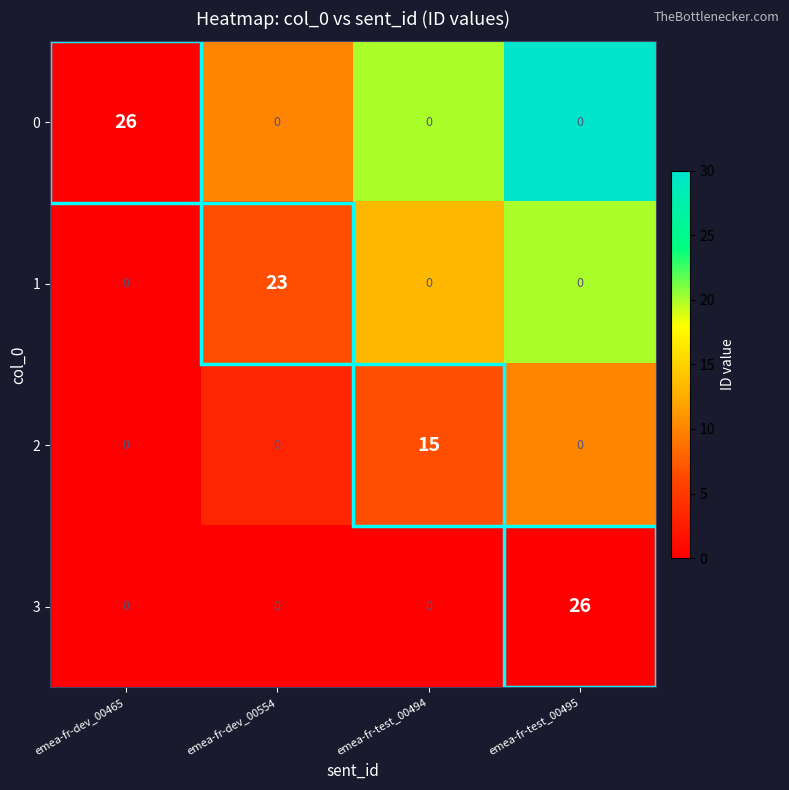

The value of 3 at emea-fr-dev_00554 is 0. True or false?

True